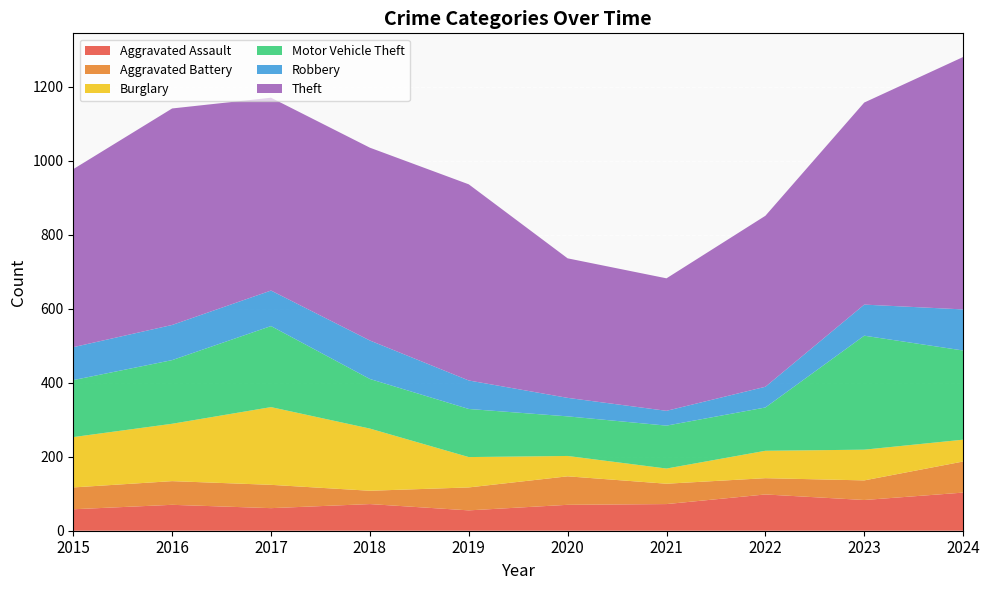

Reading left to right, extract all data points from this chart.

Aggravated Assault: 2015=58	2016=70	2017=61	2018=72	2019=55	2020=70	2021=72	2022=98	2023=83	2024=103
Aggravated Battery: 2015=59	2016=64	2017=63	2018=36	2019=62	2020=77	2021=55	2022=44	2023=53	2024=84
Burglary: 2015=136	2016=155	2017=210	2018=168	2019=82	2020=55	2021=41	2022=74	2023=83	2024=59
Motor Vehicle Theft: 2015=154	2016=172	2017=219	2018=134	2019=130	2020=107	2021=116	2022=117	2023=308	2024=241
Robbery: 2015=89	2016=95	2017=96	2018=104	2019=77	2020=50	2021=40	2022=56	2023=84	2024=111
Theft: 2015=481	2016=585	2017=521	2018=521	2019=530	2020=377	2021=358	2022=462	2023=546	2024=682